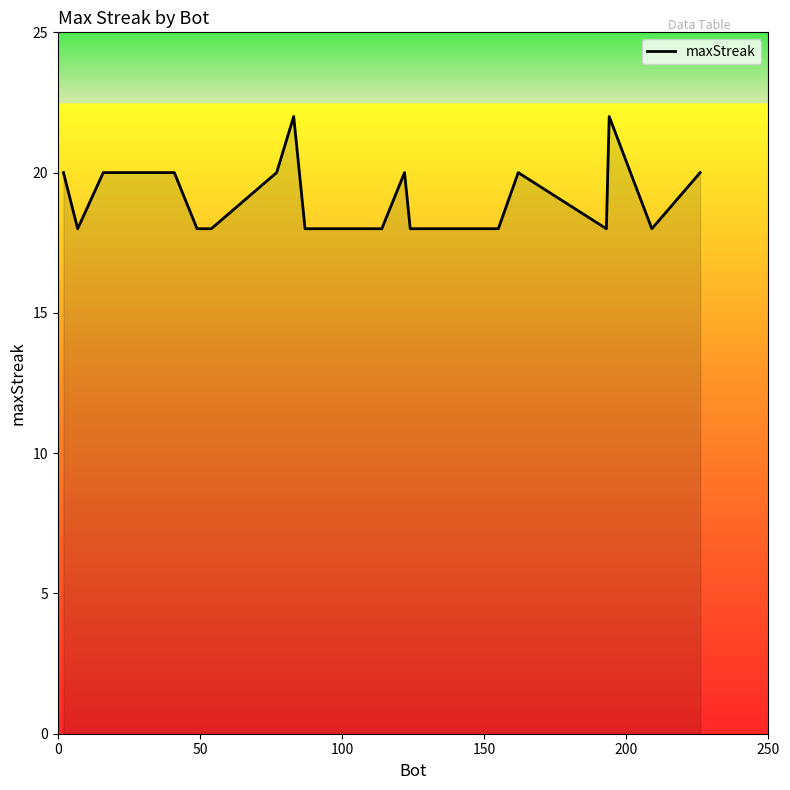

What is the difference between the maximum and minimum values?

4